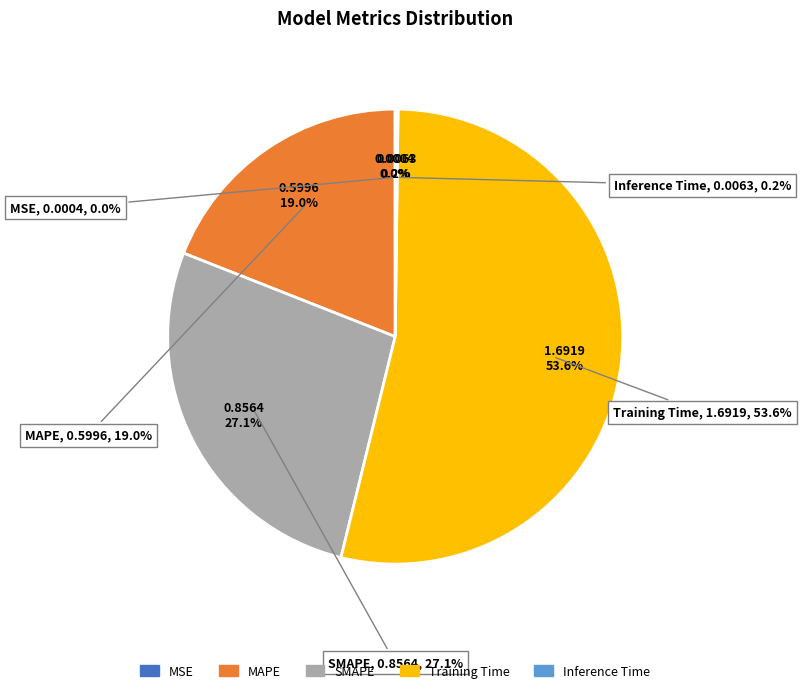

Combined, do Inference Time and MAPE account for over 50%?

No